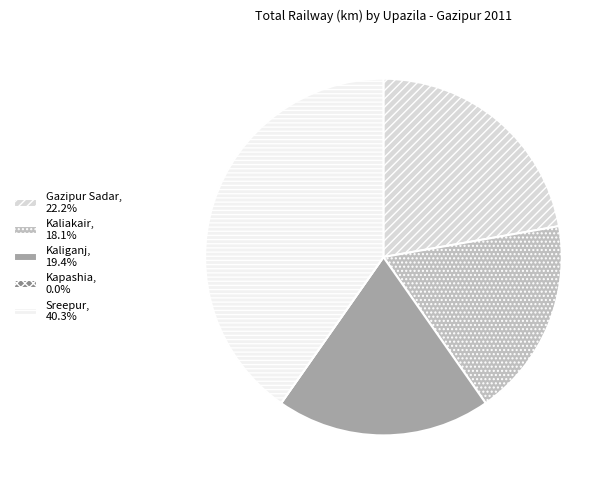

Do Kaliakair and Sreepur together represent more than half of the pie?

Yes